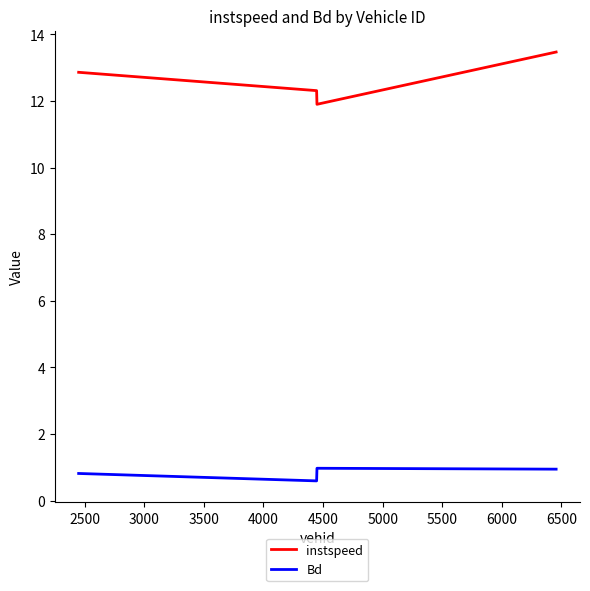

True or false: Bd has more than 1 points higher than both neighbors.

False